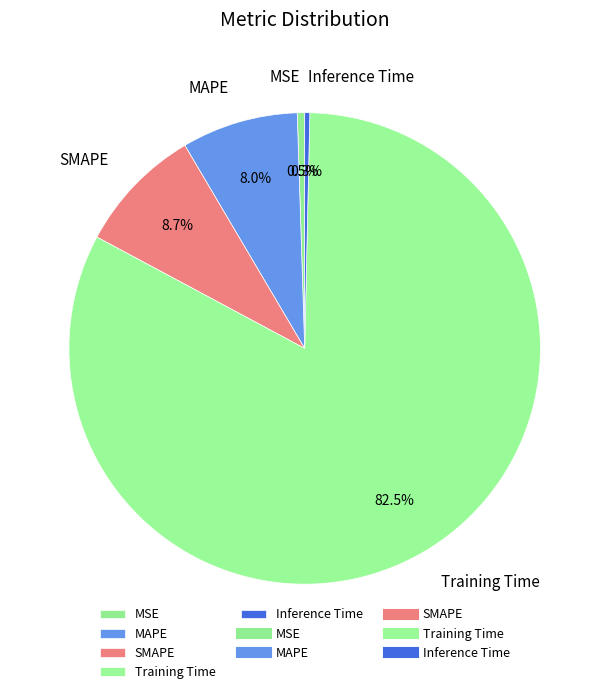

What is the total percentage of SMAPE and Inference Time?

9.0%